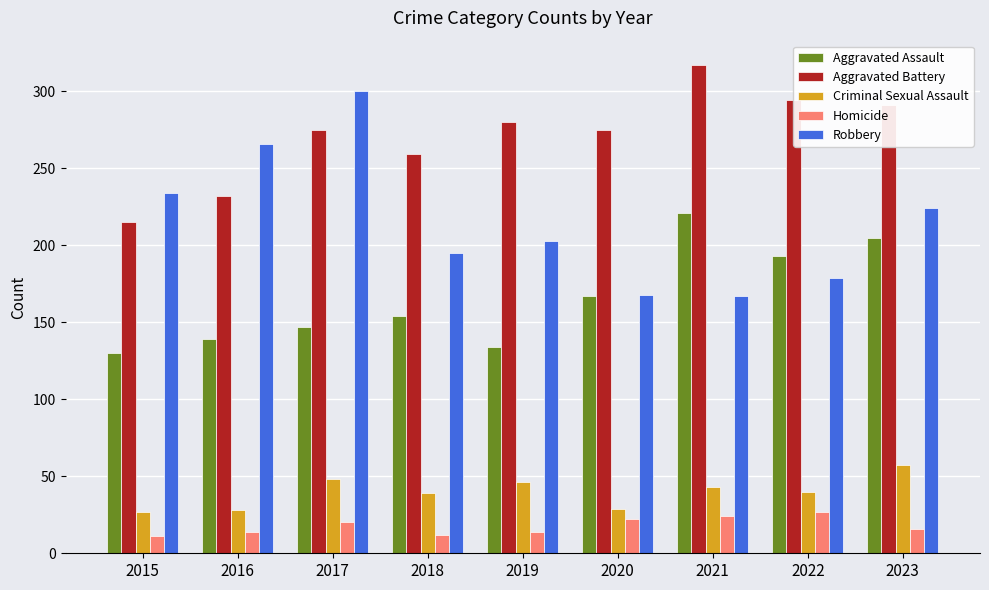

At which label does Aggravated Battery reach its peak?

2021